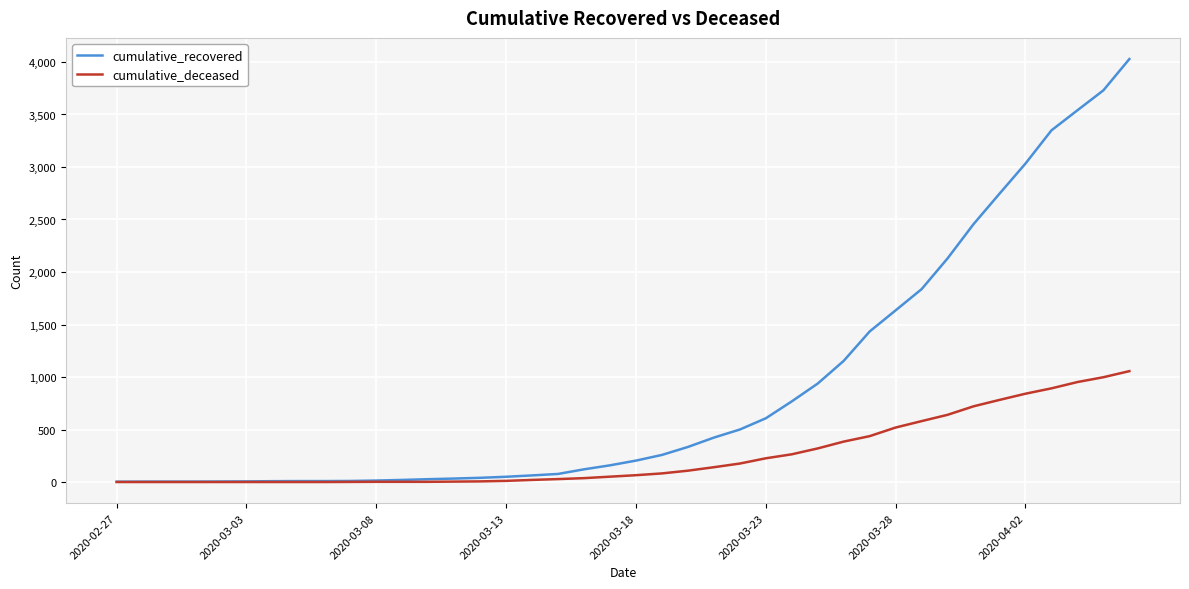

Which series has the largest total across all categories?

cumulative_recovered